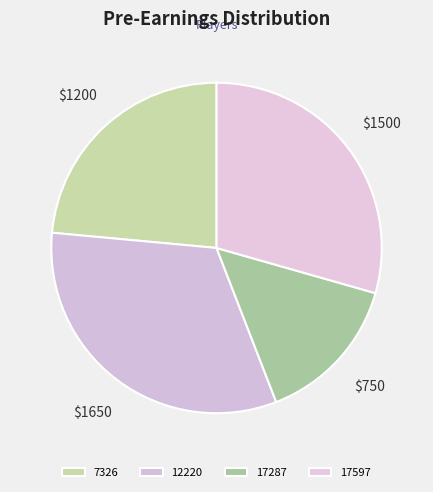

To the nearest percent, what is the combined percentage of 17597 and 7326?

53%